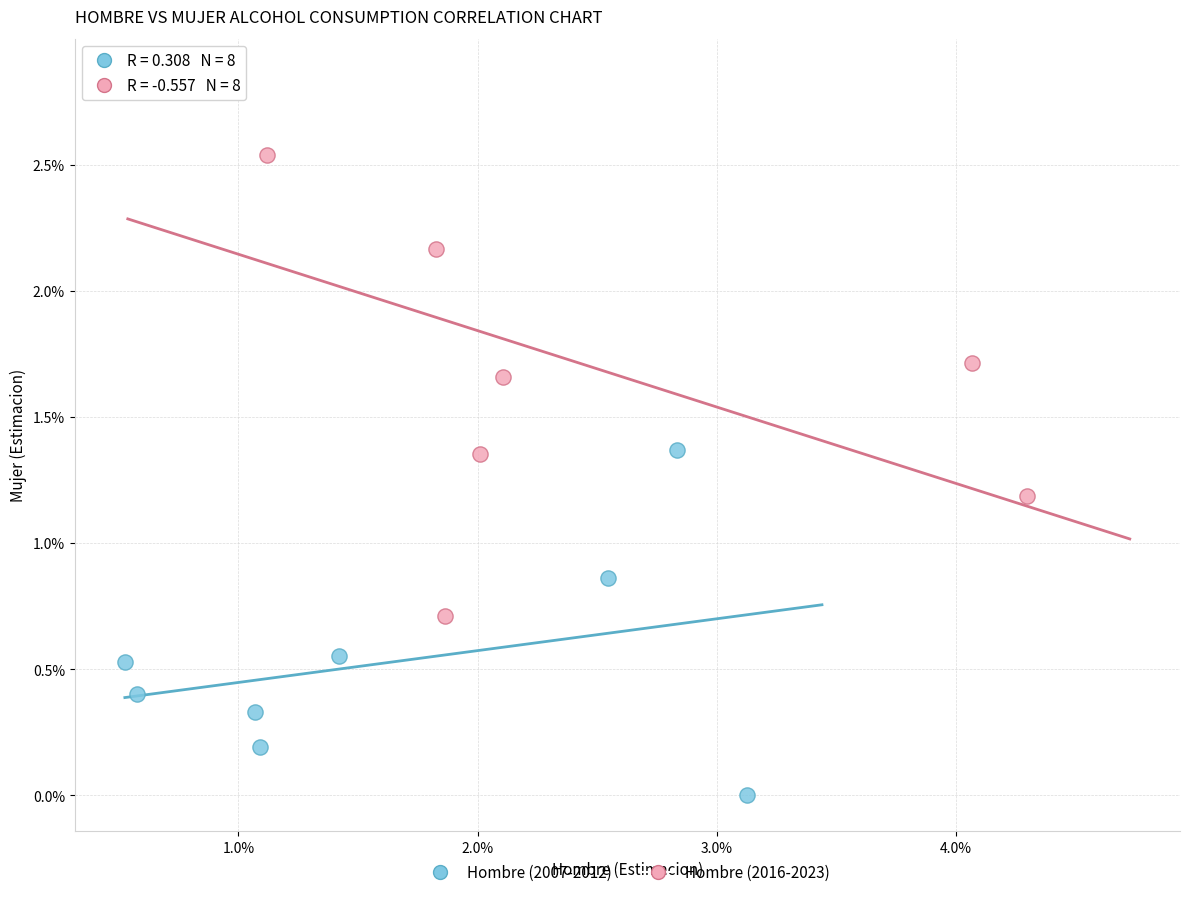

What are all the series names shown in the legend?

Hombre (2007-2012), Hombre (2016-2023)